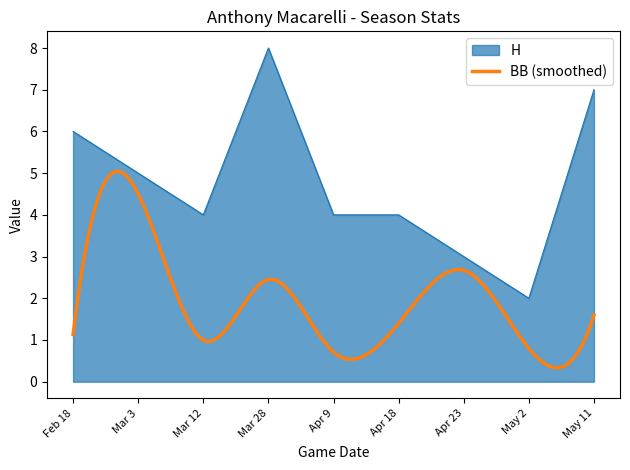

What is the sum of the values at May 11 and Feb 18?

13